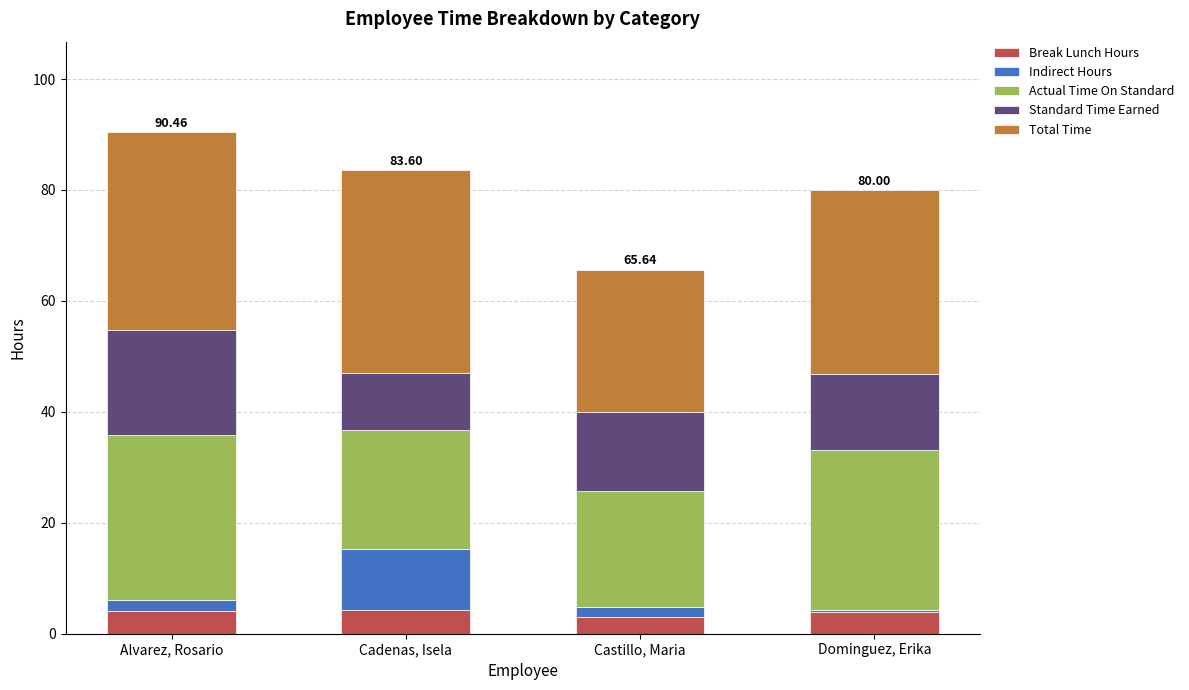

What is the sum of the Actual Time On Standard values at Castillo, Maria and Alvarez, Rosario?

50.6